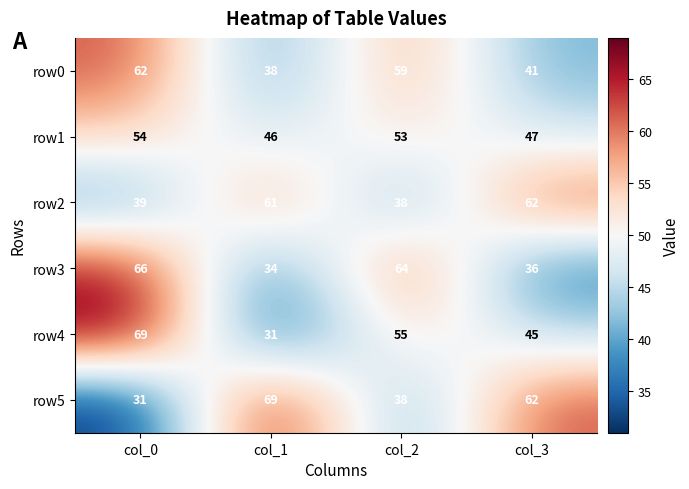

Between col_1 and col_3, which series saw the biggest shift?

row4